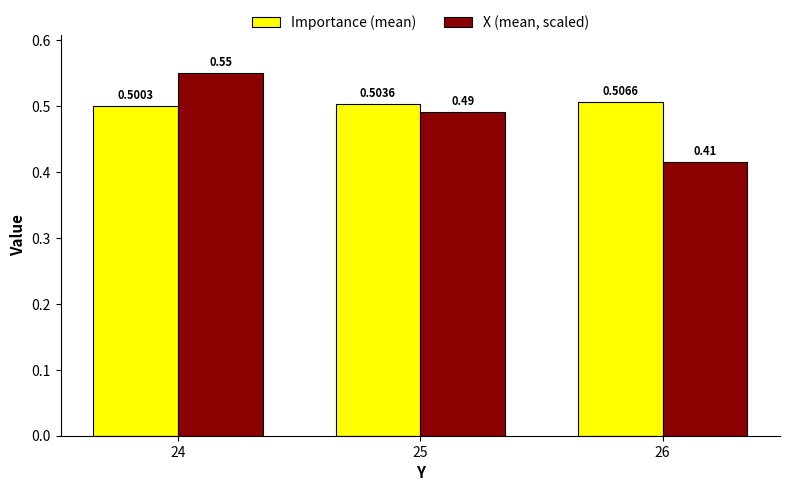

At 26, list the series in order from largest to smallest.

Importance (mean), X (mean, scaled)